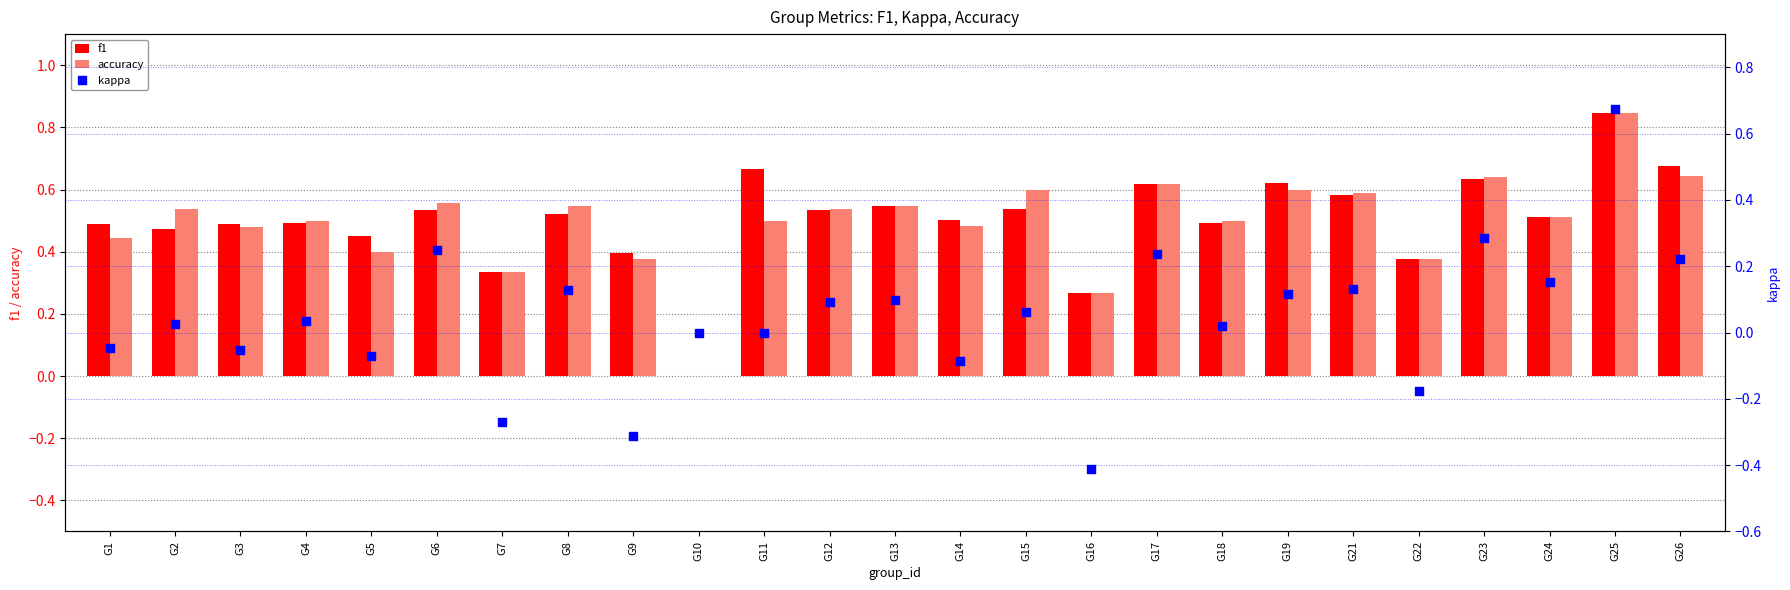

At which category is the sum across all series the highest?

G25